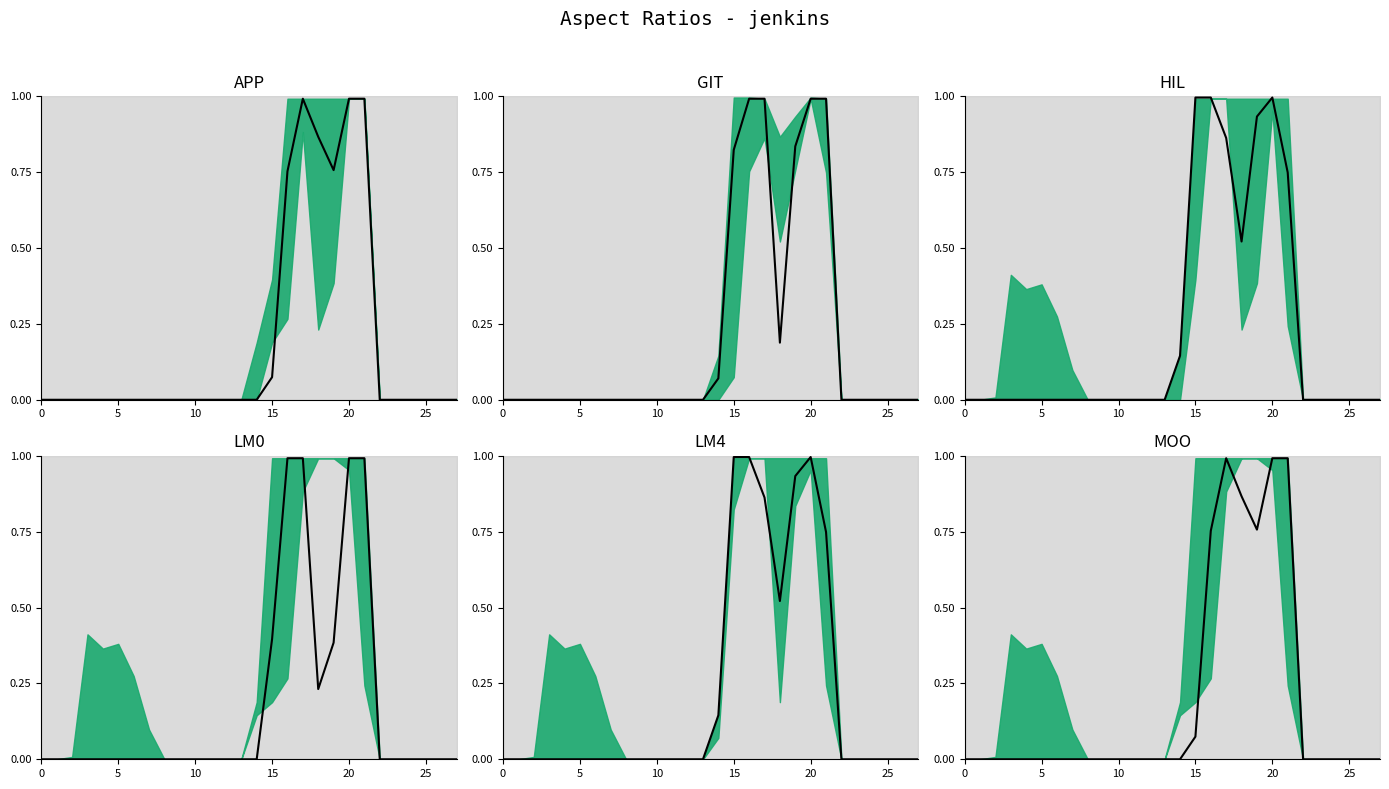

What is the change in value from 16 to 20?

+0.2